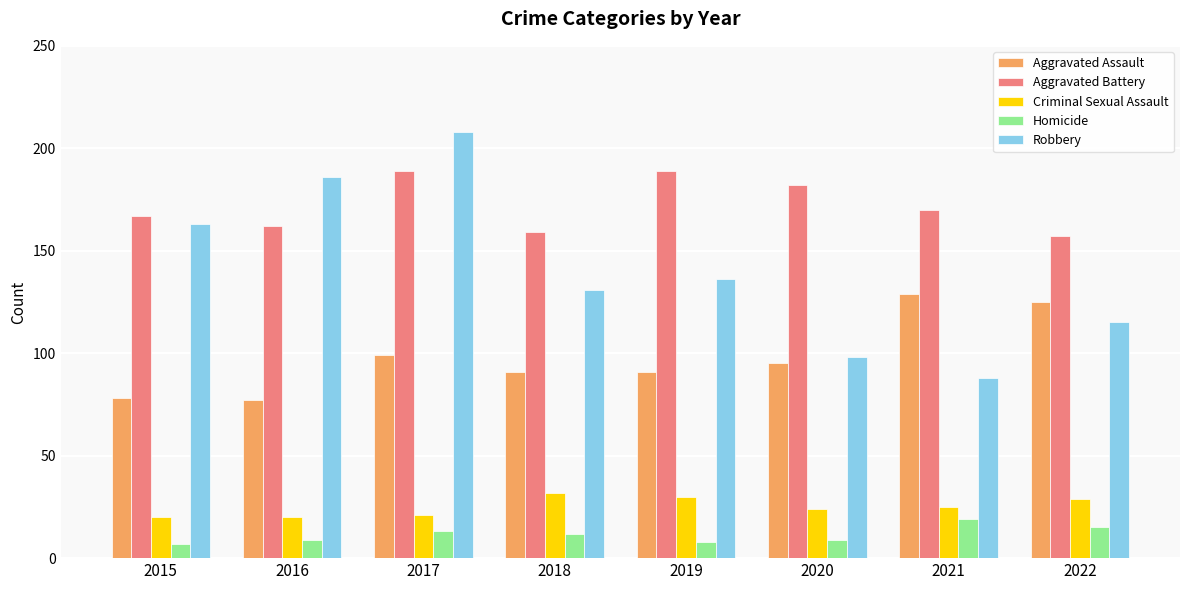

Does the chart contain any negative values?

No